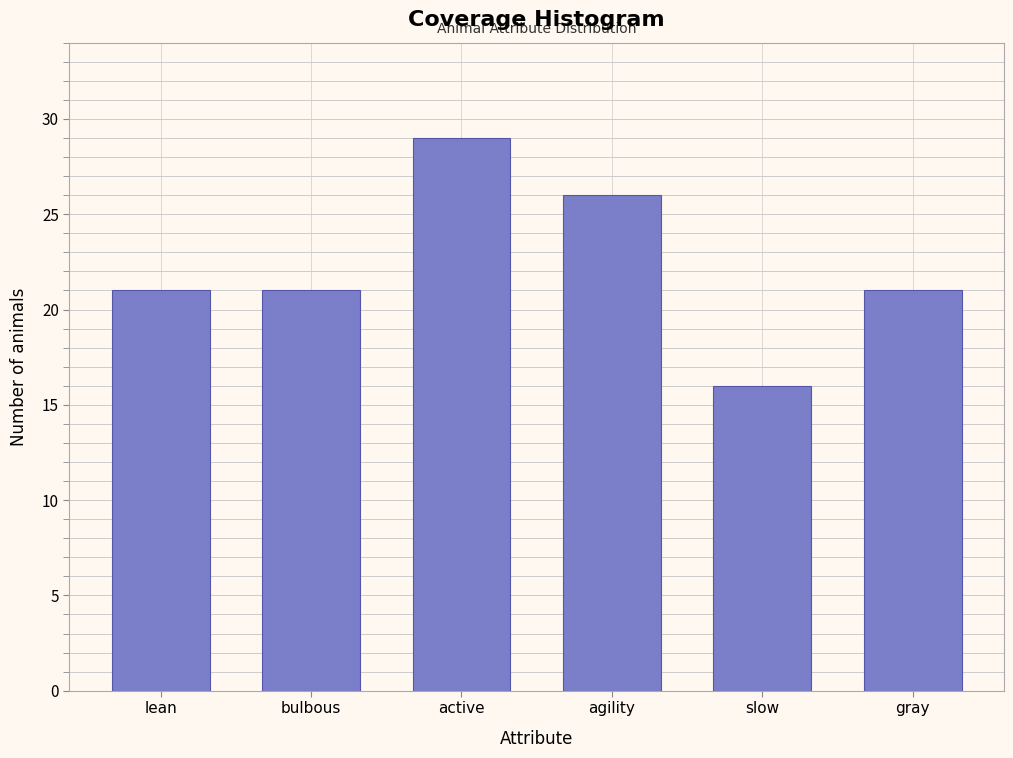

Reading left to right, extract all data points from this chart.

21	21	29	26	16	21